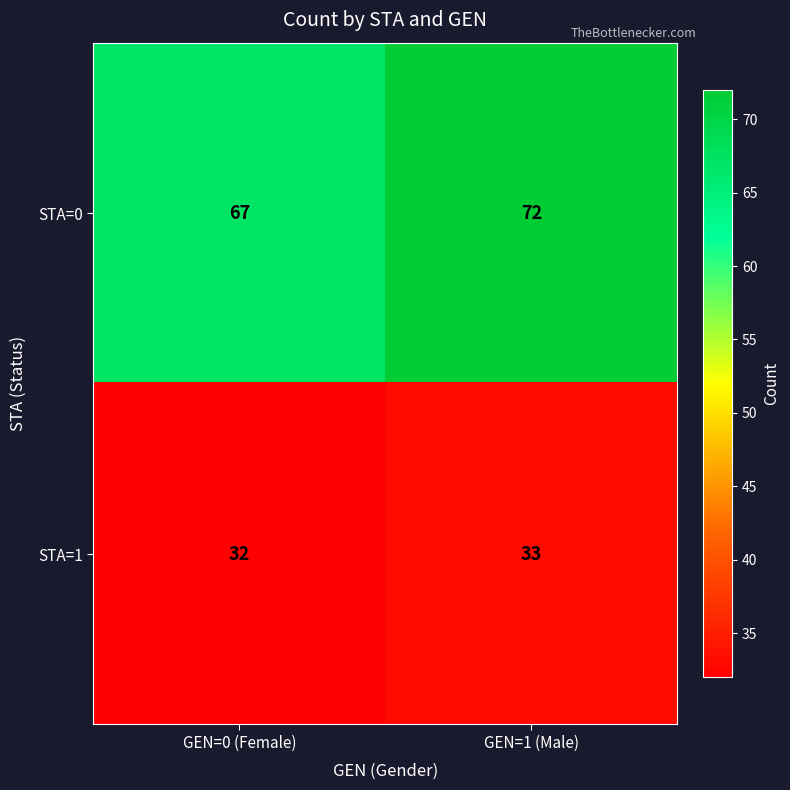

Reading left to right, what are all the values shown in this chart?

STA=0: GEN=0 (Female)=67	GEN=1 (Male)=72
STA=1: GEN=0 (Female)=32	GEN=1 (Male)=33